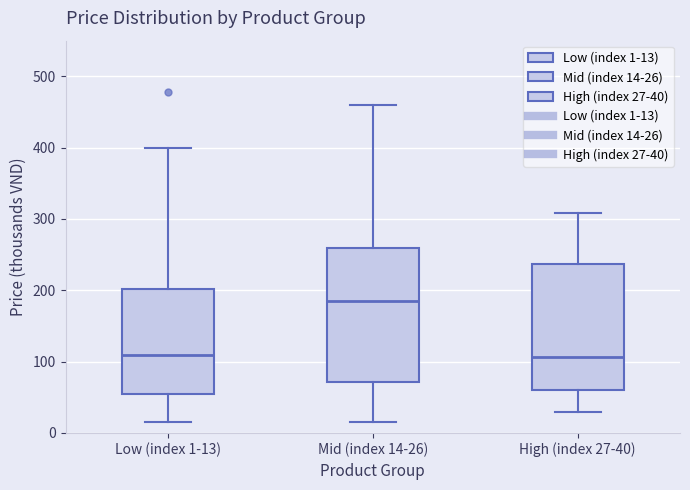

Reading left to right, transcribe this box plot: for each box, give where its median line is, the range the box spans, and where its two whiskers end, as read against the y-axis. The values are not printed on the chart, so give them approximately, as read against the axis.

Low (index 1-13): median 110, box 60 to 200, whiskers 20 to 400
Mid (index 14-26): median 190, box 70 to 260, whiskers 20 to 460
High (index 27-40): median 110, box 60 to 240, whiskers 30 to 310